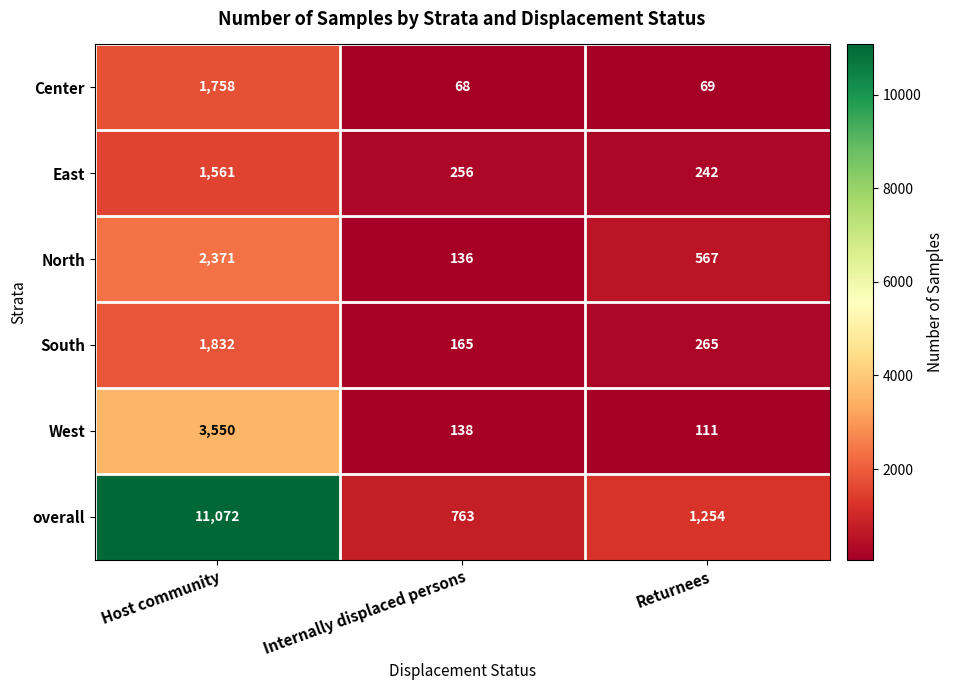

Which series has the widest spread of values?

overall